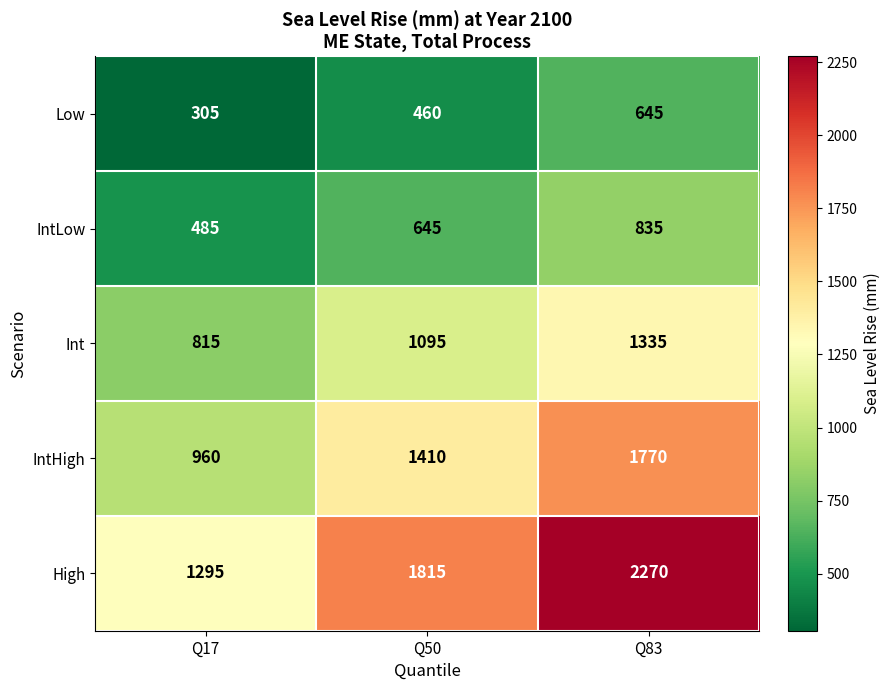

What is the spread (max minus min) of values at Q50?

1355